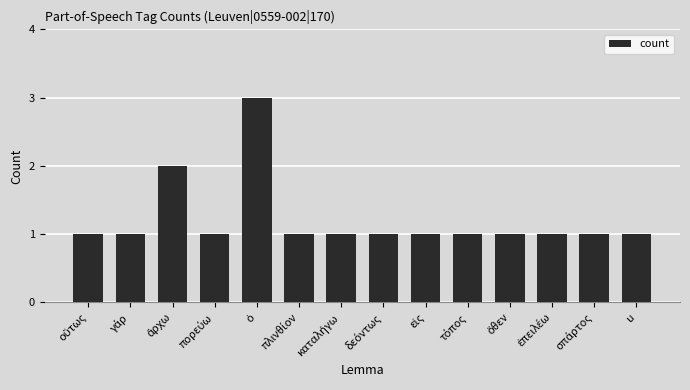

What is the sum of all values?

17